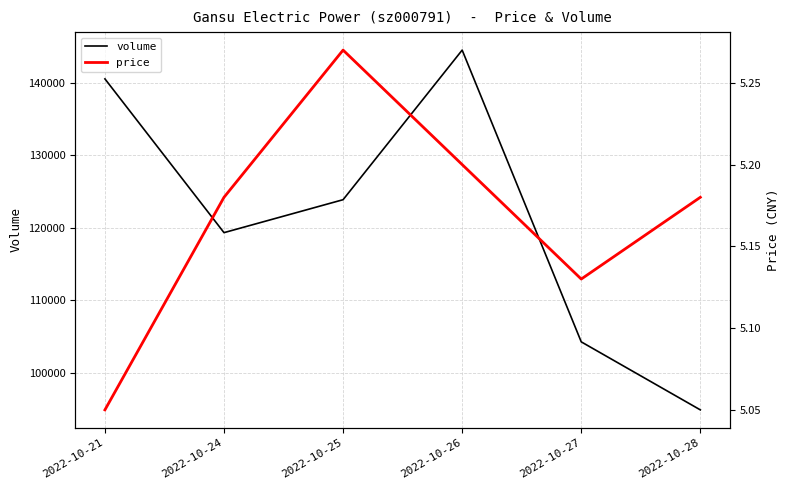

Rank the series by their maximum value, from highest to lowest.

volume, price